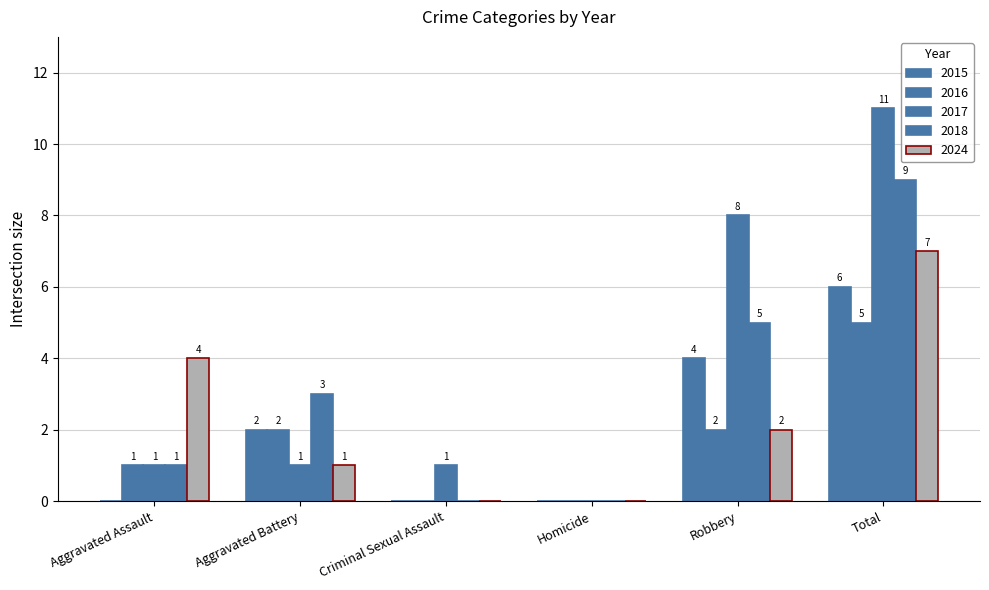

How many distinct data groups are displayed?

5